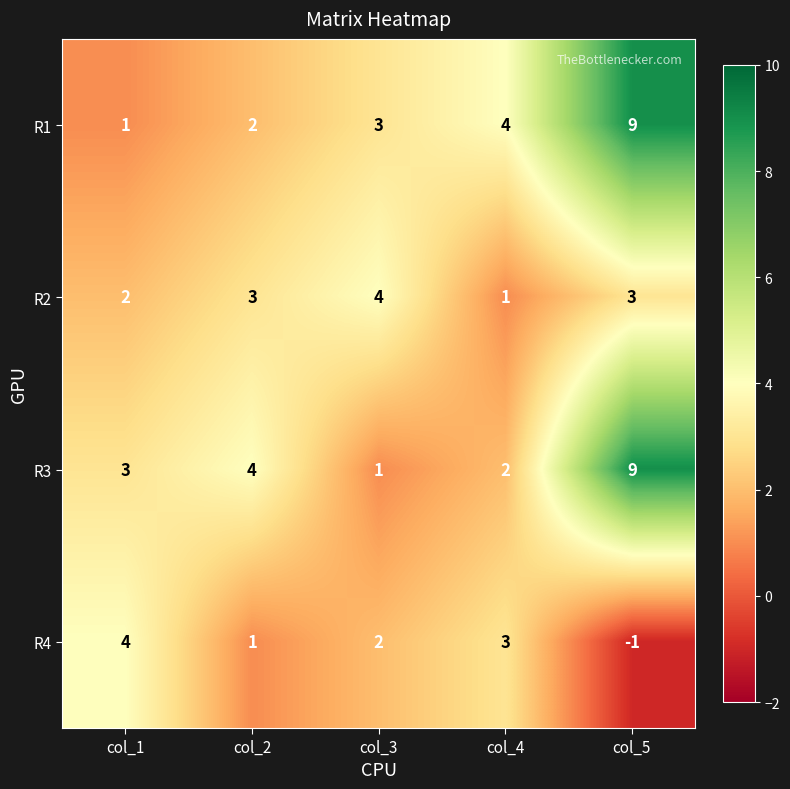

The value of R3 at col_2 is 4. True or false?

True